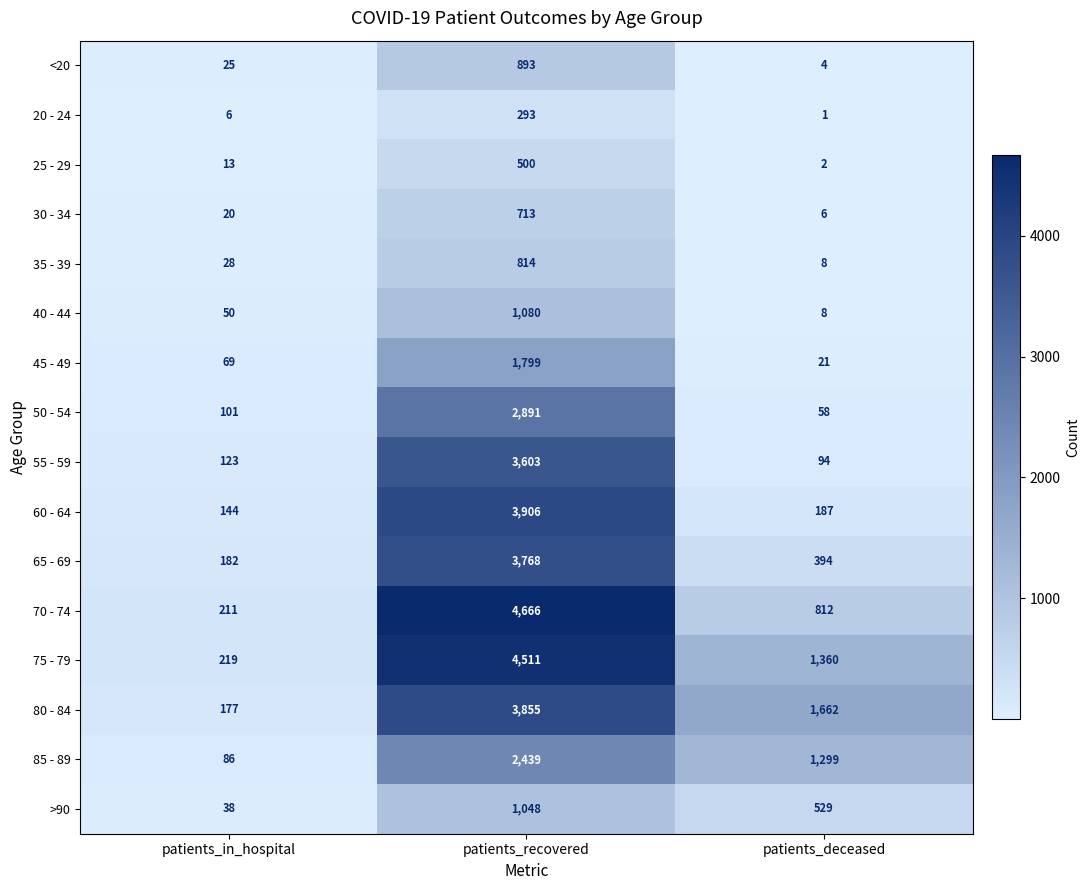

Which series has the largest range (max minus min)?

70 - 74